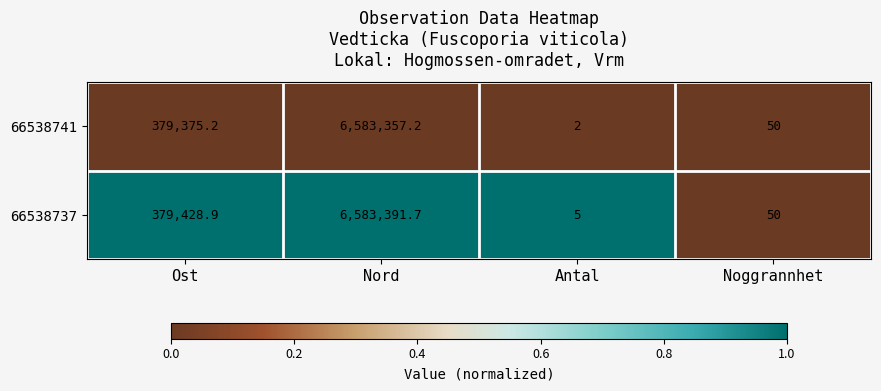

Which series has the largest total across all categories?

66538737